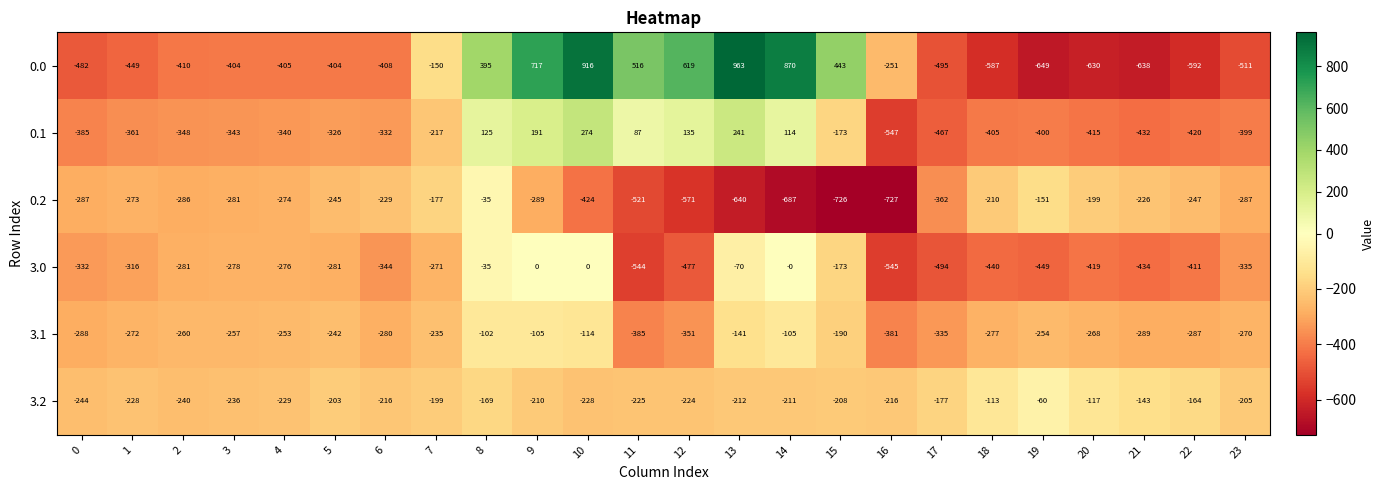

What is the maximum value shown in the chart?

963